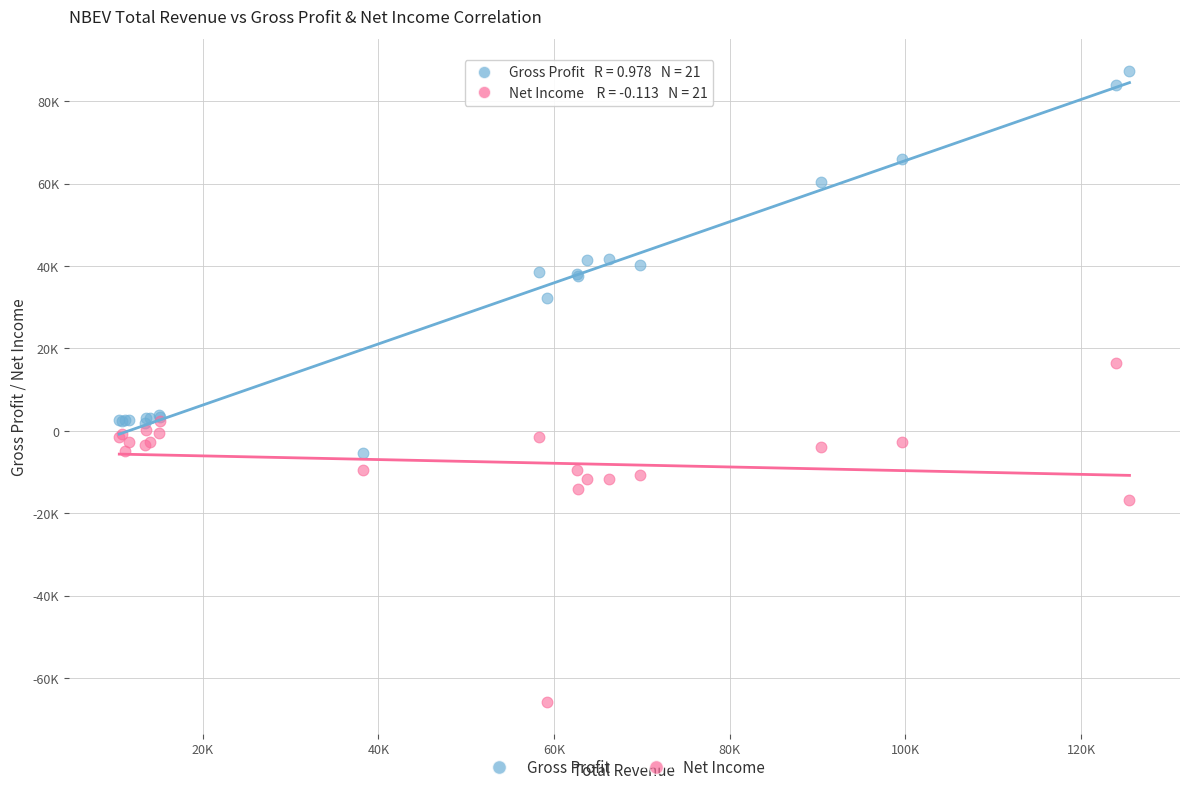

What are all the series names shown in the legend?

Gross Profit, Net Income